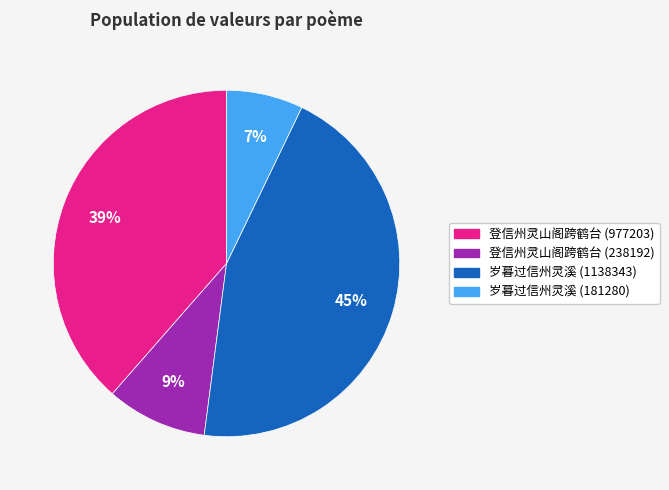

Is the sum of 登信州灵山阁跨鹤台 (238192) and 岁暮过信州灵溪 (181280) greater than half?

No